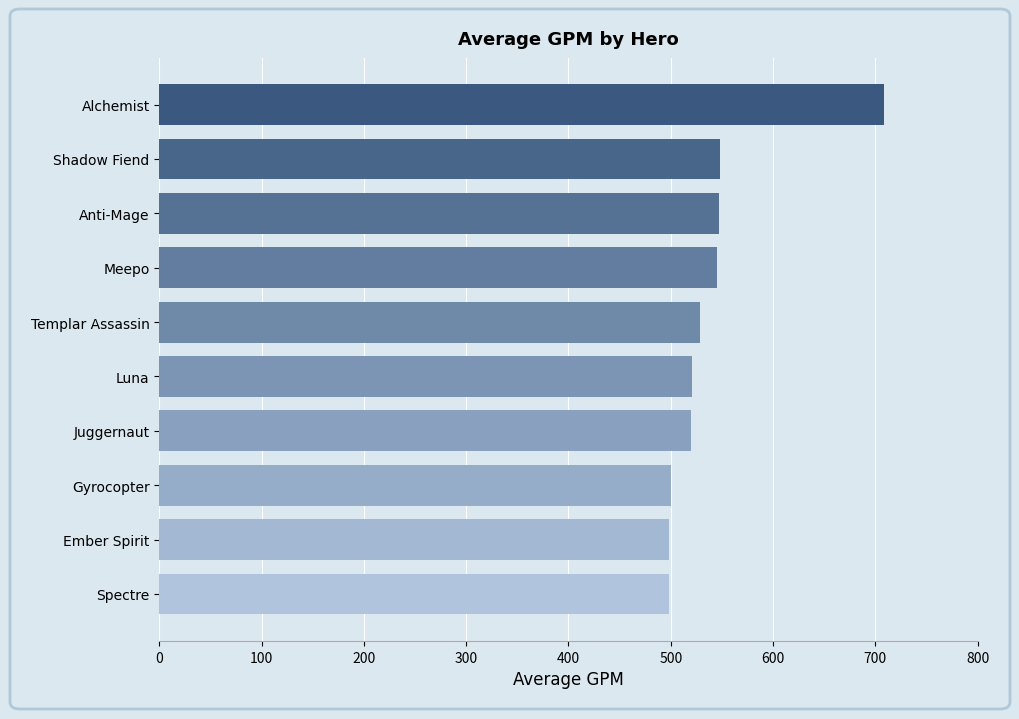

What is the difference between the values at Luna and Meepo?

23.8